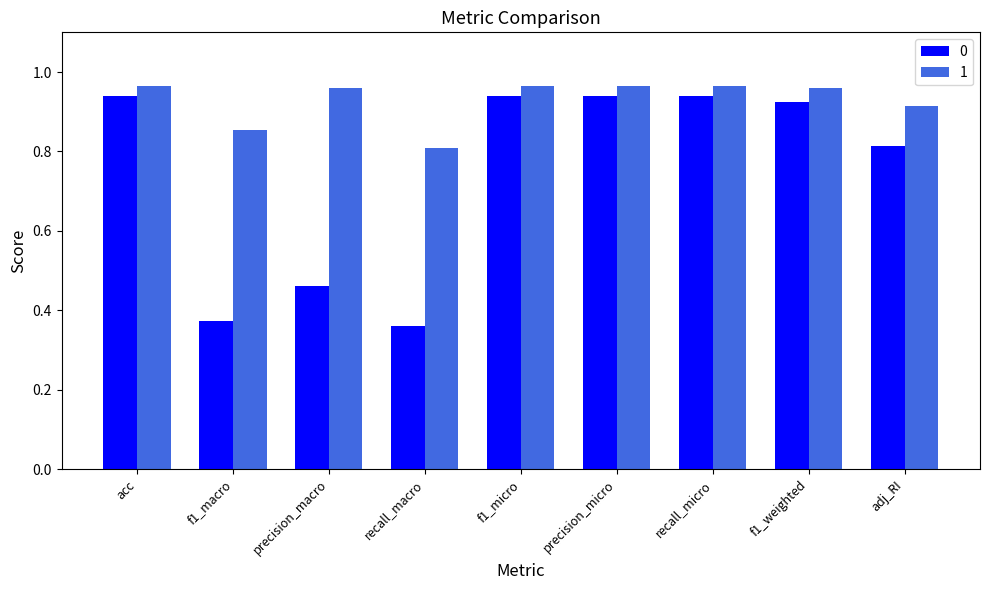

How many groups of bars are there?

9